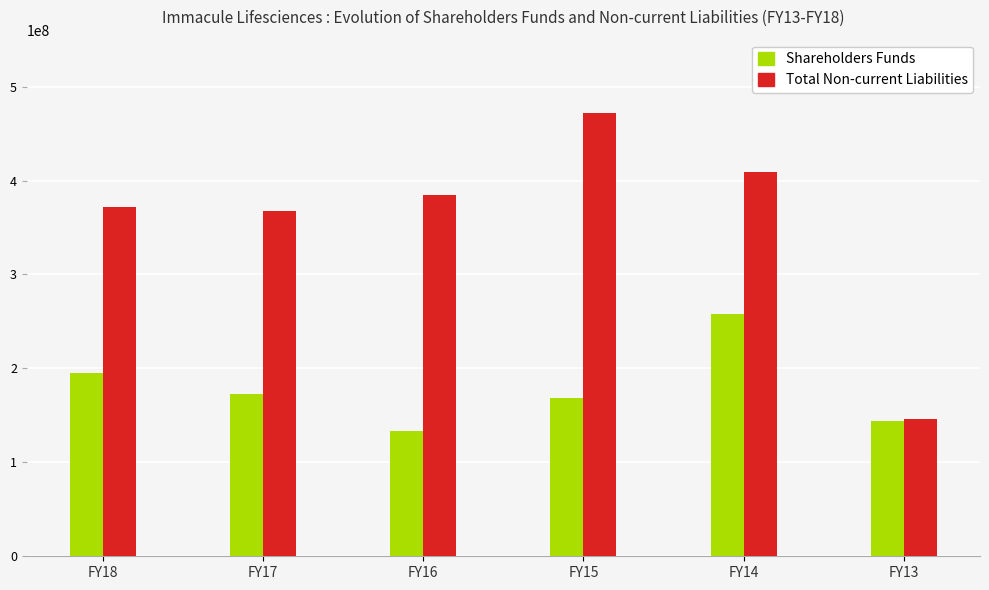

Which series has the largest range (max minus min)?

Total Non-current Liabilities